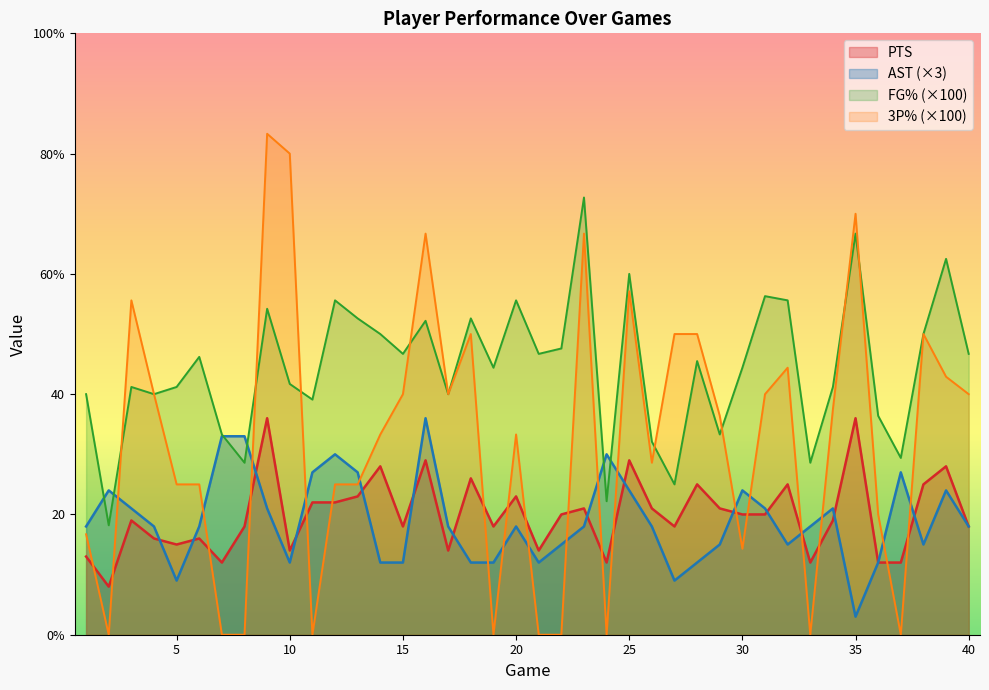

At 5, list the series in order from smallest to largest.

AST (×3), PTS, 3P% (×100), FG% (×100)